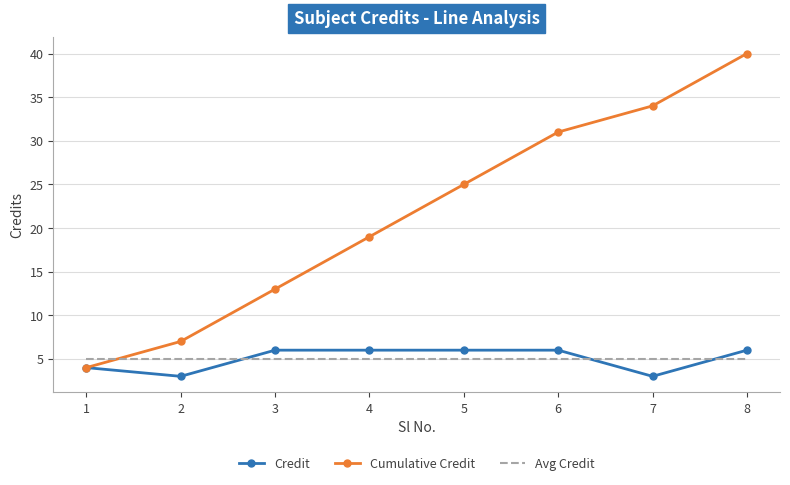

At which category is the sum across all series the highest?

8